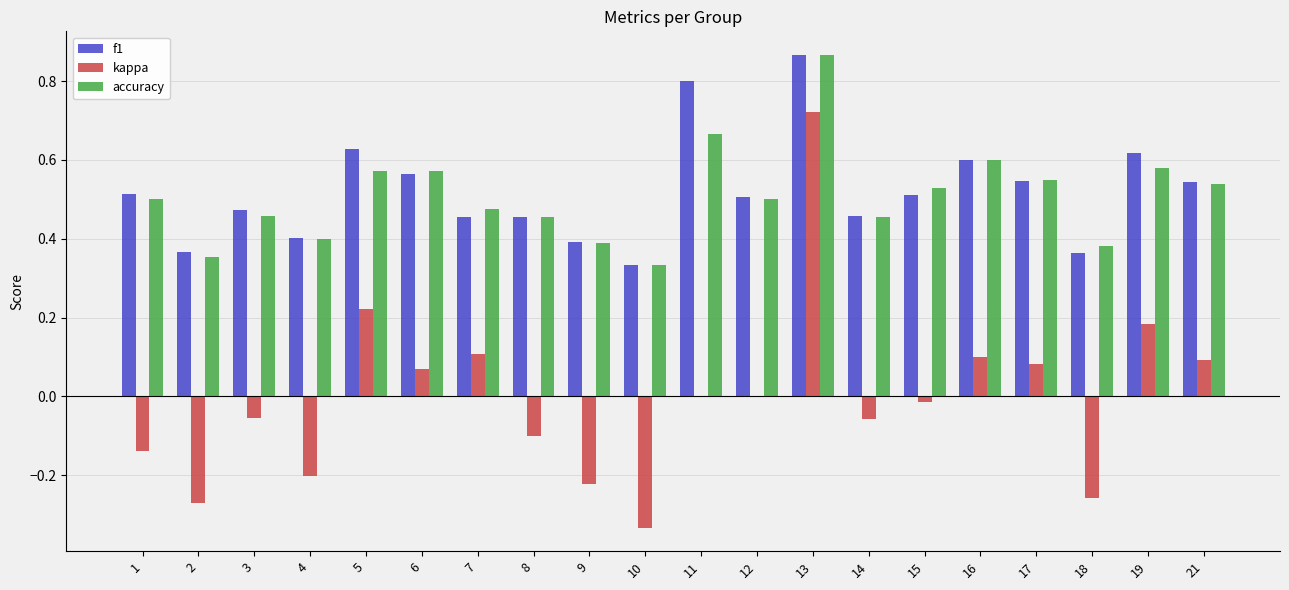

Which series has the widest spread of values?

kappa